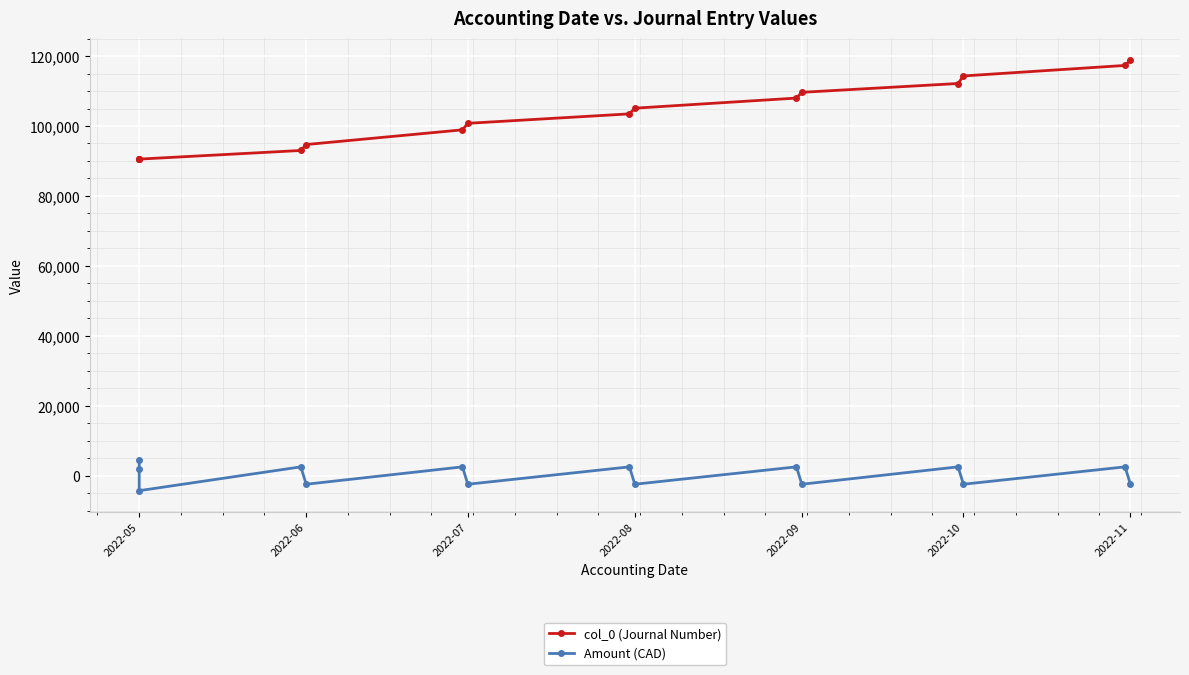

Which series has the largest range (max minus min)?

col_0 (Journal Number)